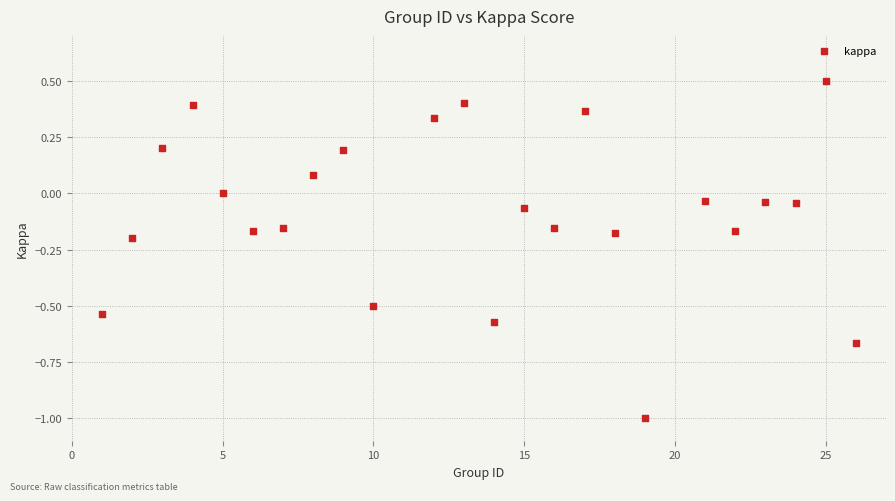

What is the range of X values (max minus min)?

25.0